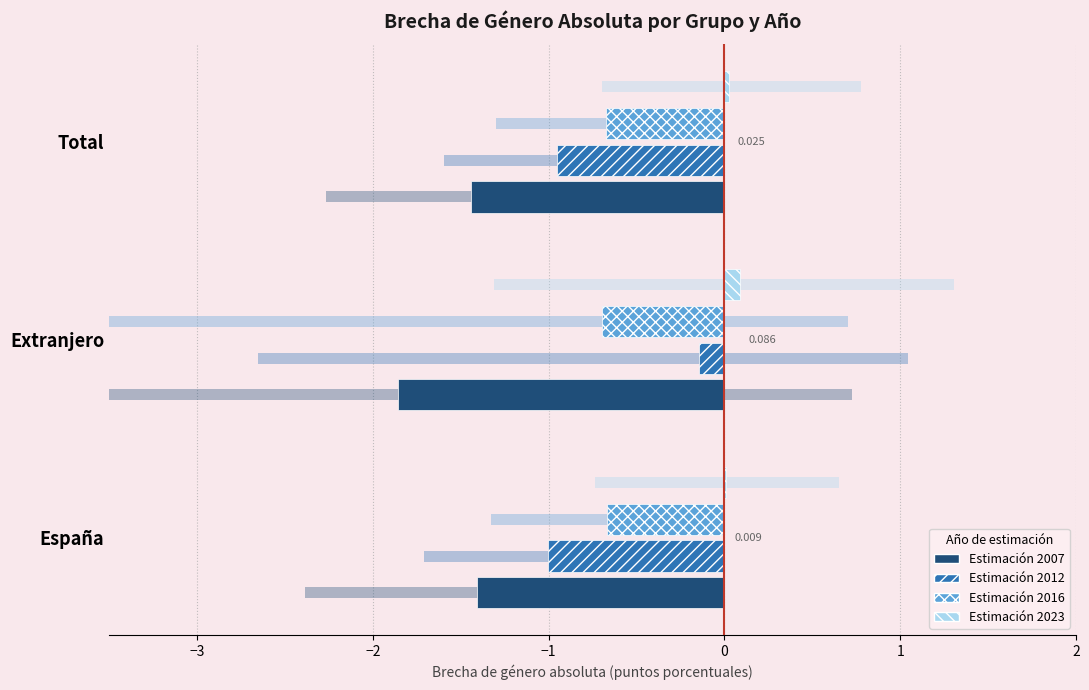

How many distinct data groups are displayed?

4